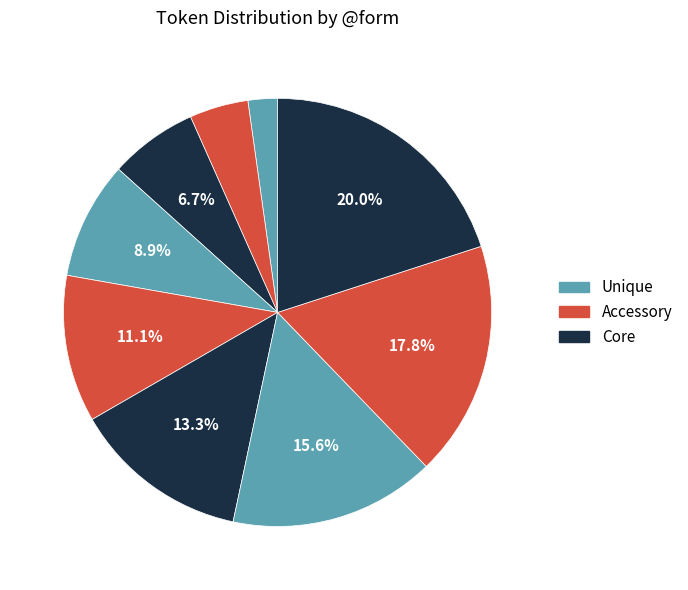

How many slices are in this pie chart?

9